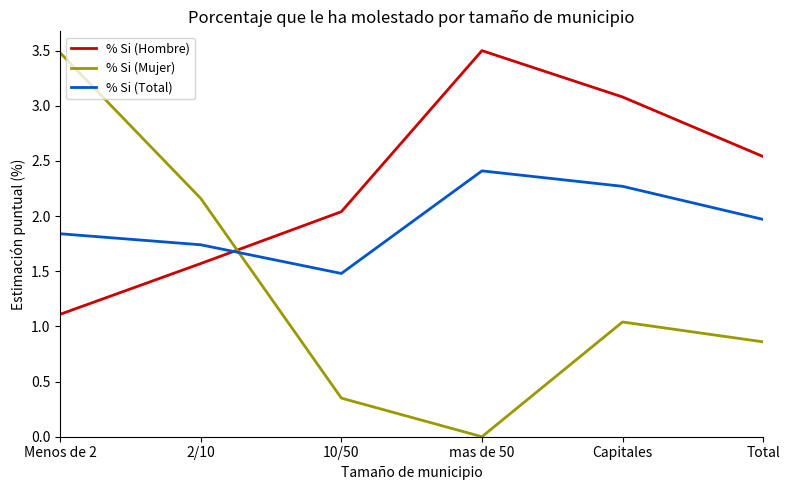

What is the approximate value of % Si (Hombre) at mas de 50?

3.5